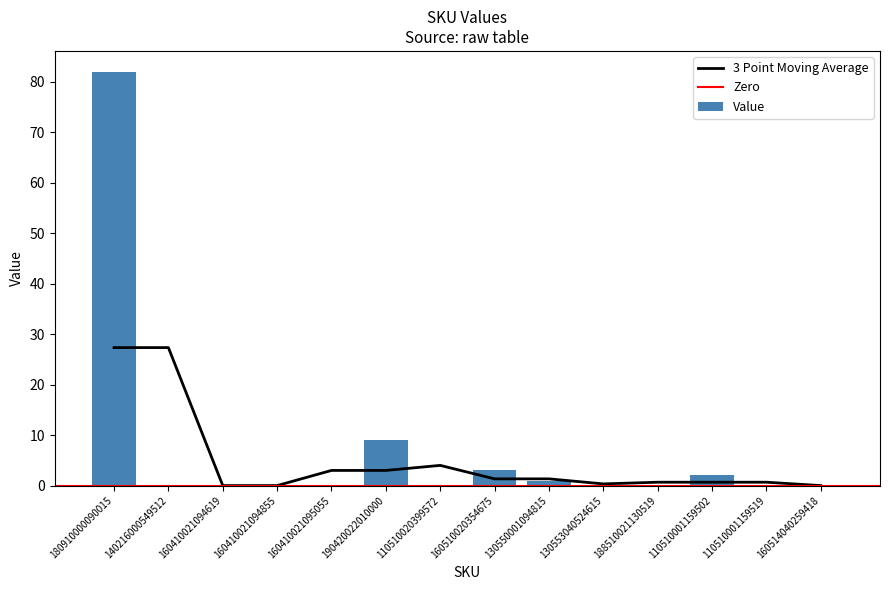

Rank the categories by value from highest to lowest.

180910000090015, 190420022010000, 160510020354675, 110510001159502, 130550001094815, 140216000549512, 160410021094619, 160410021094855, 160410021095055, 110510020399572, 130553040524615, 188510021130519, 110510001159519, 160514040259418